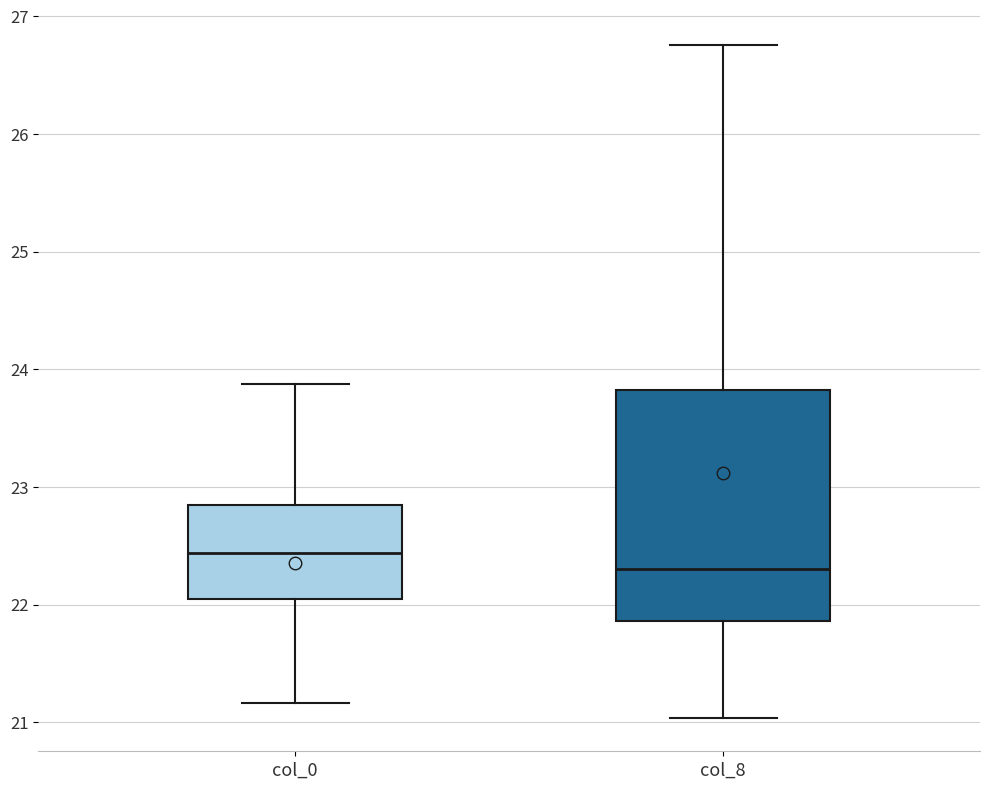

Reading left to right, transcribe this box plot: for each box, give where its median line is, the range the box spans, and where its two whiskers end, as read against the y-axis. The values are not printed on the chart, so give them approximately, as read against the axis.

col_0: median 22.4, box 22.0 to 22.8, whiskers 21.2 to 23.9
col_8: median 22.3, box 21.9 to 23.8, whiskers 21.0 to 26.8